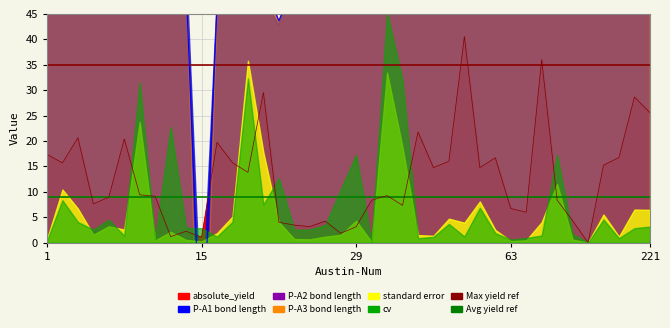

What is the value of the Avg yield ref point at the 2nd from the left?

9